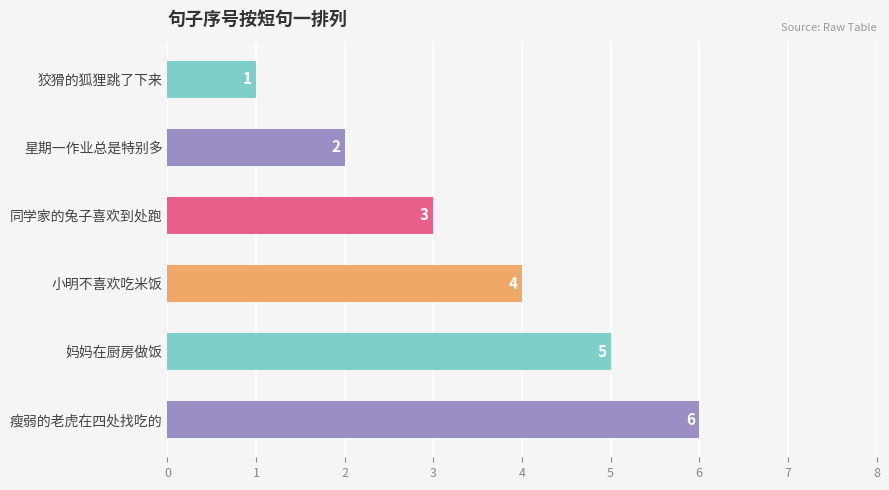

How many categories are shown in the chart?

6